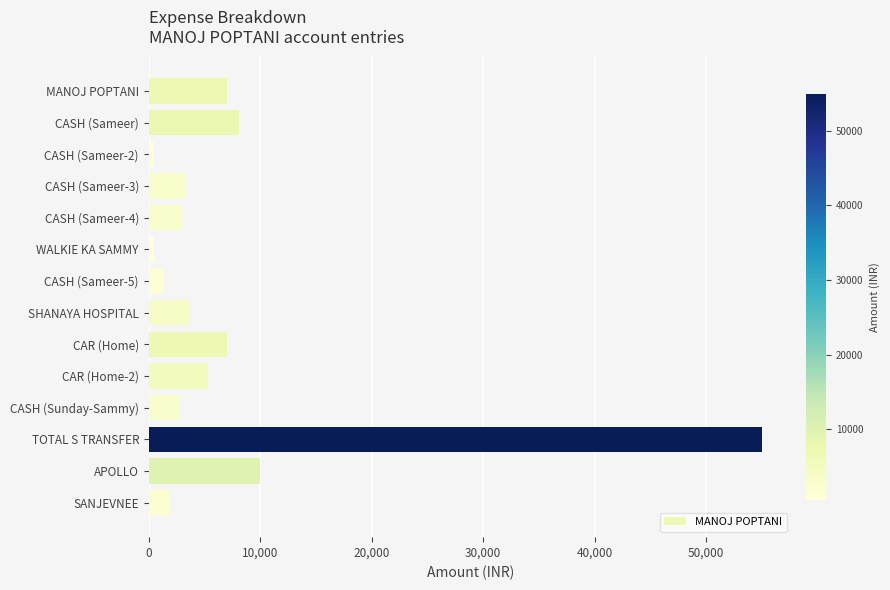

Approximately how many times larger is the value at CASH (Sameer-3) compared to CASH (Sameer-4)?

1.2